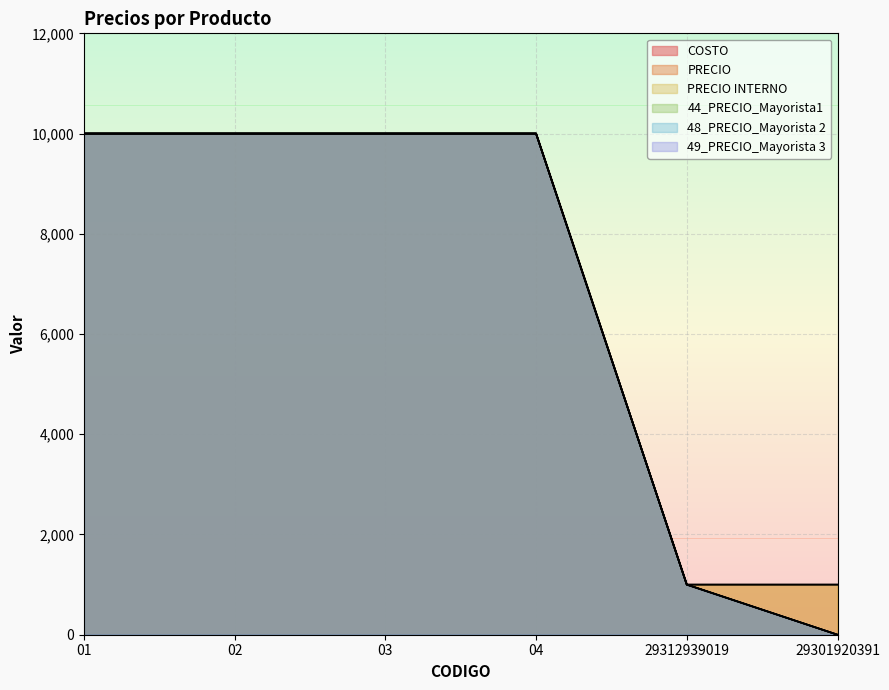

What is the difference between the maximum and minimum values in the 49_PRECIO_Mayorista 3 series?

10000